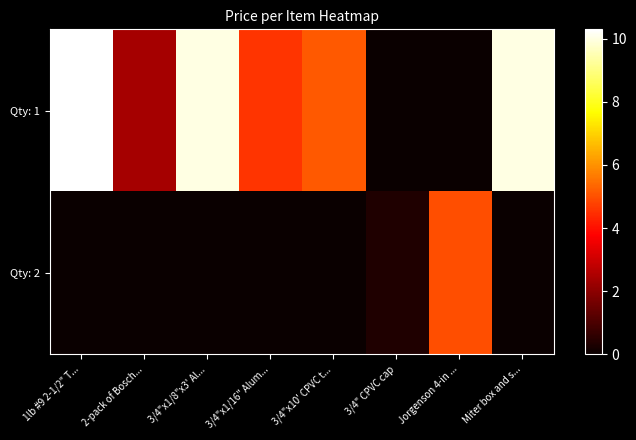

What is the total value across all series at Jorgenson 4-in ...?

5.0